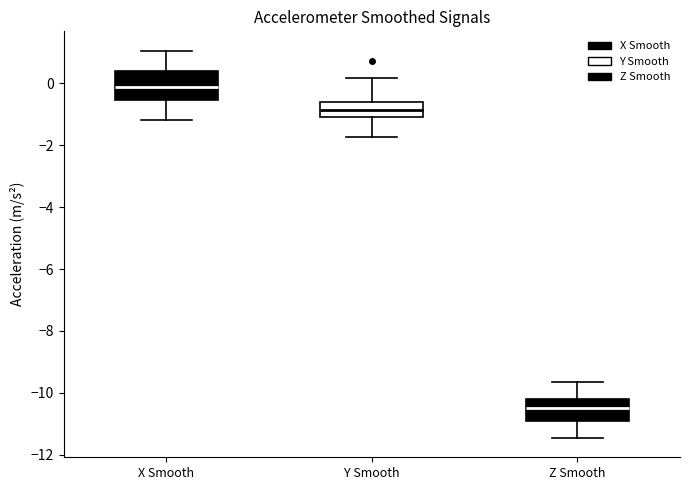

Comparing the boxes themselves (not the whiskers), which one is the tallest?

X Smooth